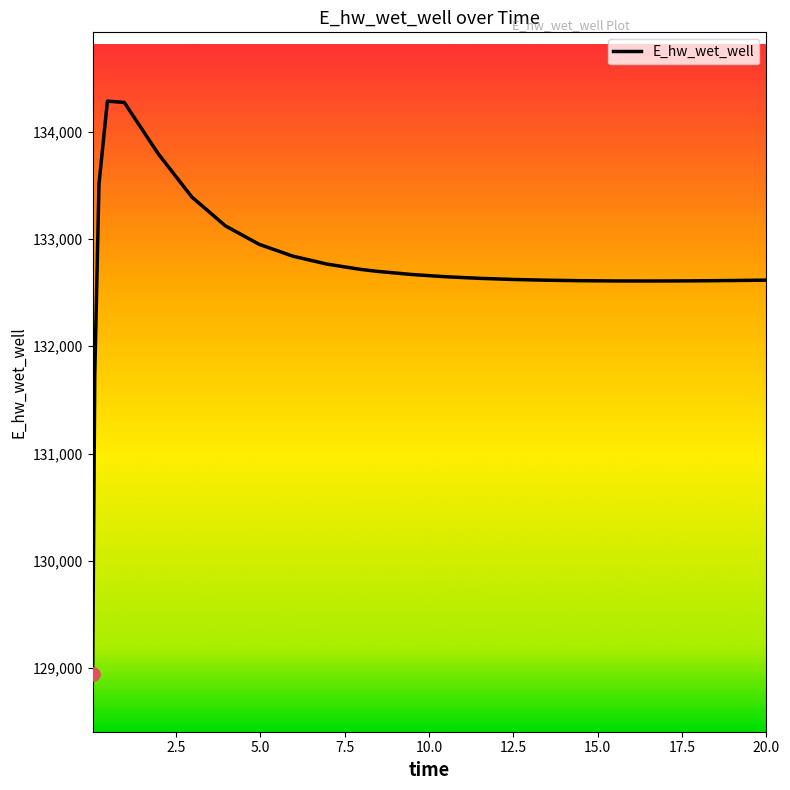

What is the smallest value displayed?

128942.1